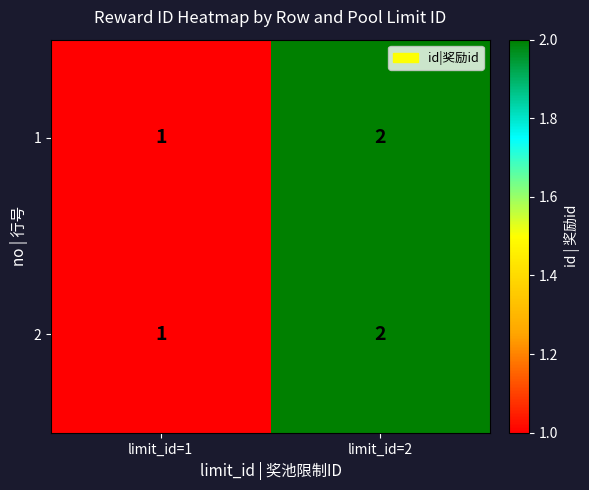

The 2 series shows 3 at limit_id=2. True or false?

False